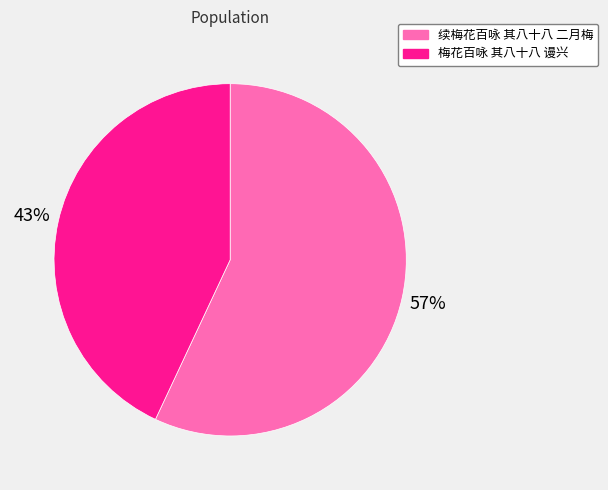

Rank the categories by value from highest to lowest.

续梅花百咏 其八十八 二月梅, 梅花百咏 其八十八 谩兴